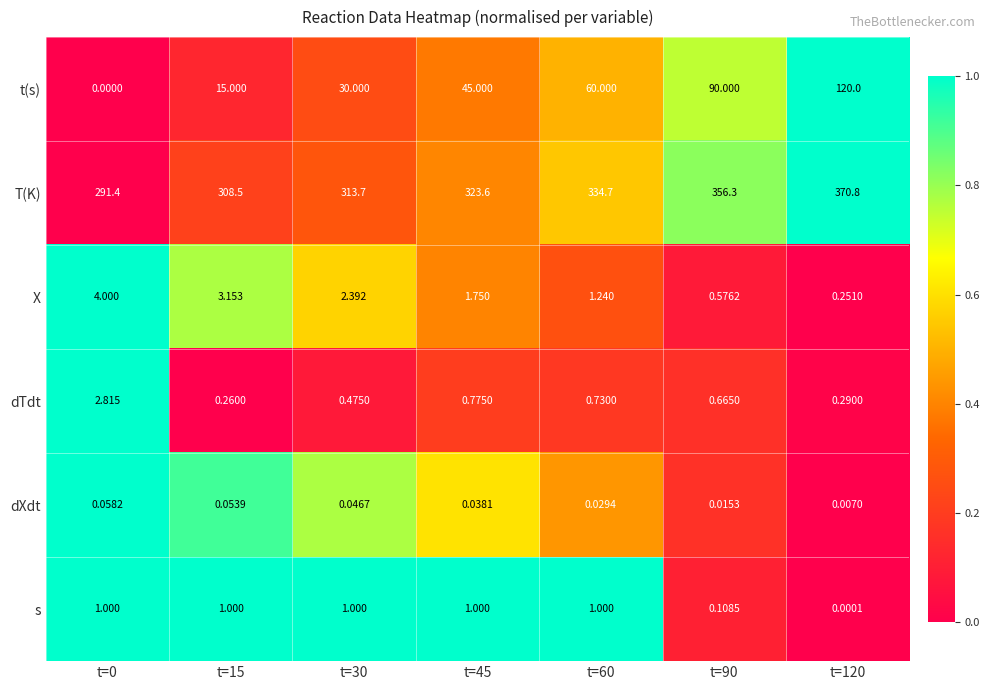

What is the difference between the highest and lowest values at t=120?

370.8